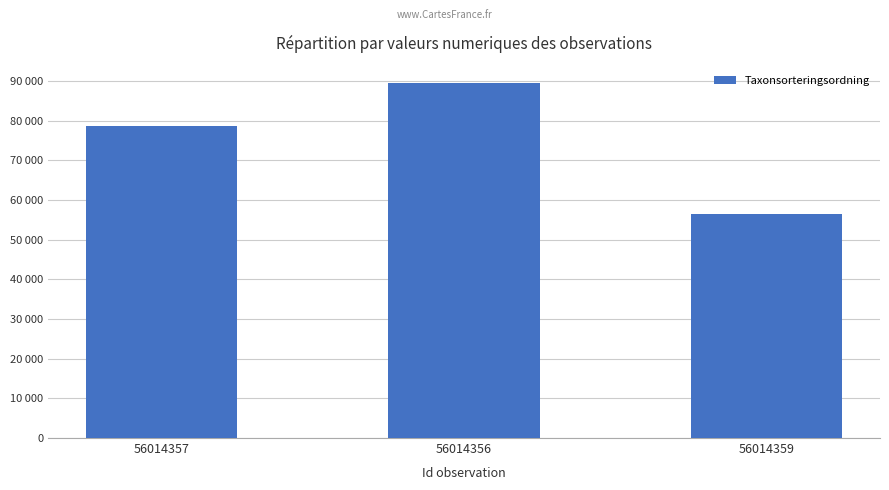

Reading left to right, list all the values displayed in this chart.

56014357=78569	56014356=89410	56014359=56395